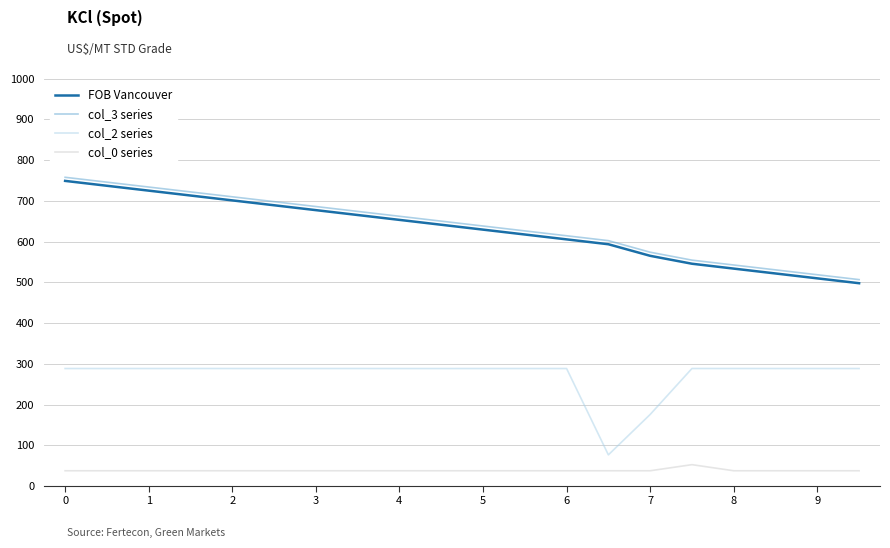

What are all the series names shown in the legend?

FOB Vancouver, col_3 series, col_2 series, col_0 series